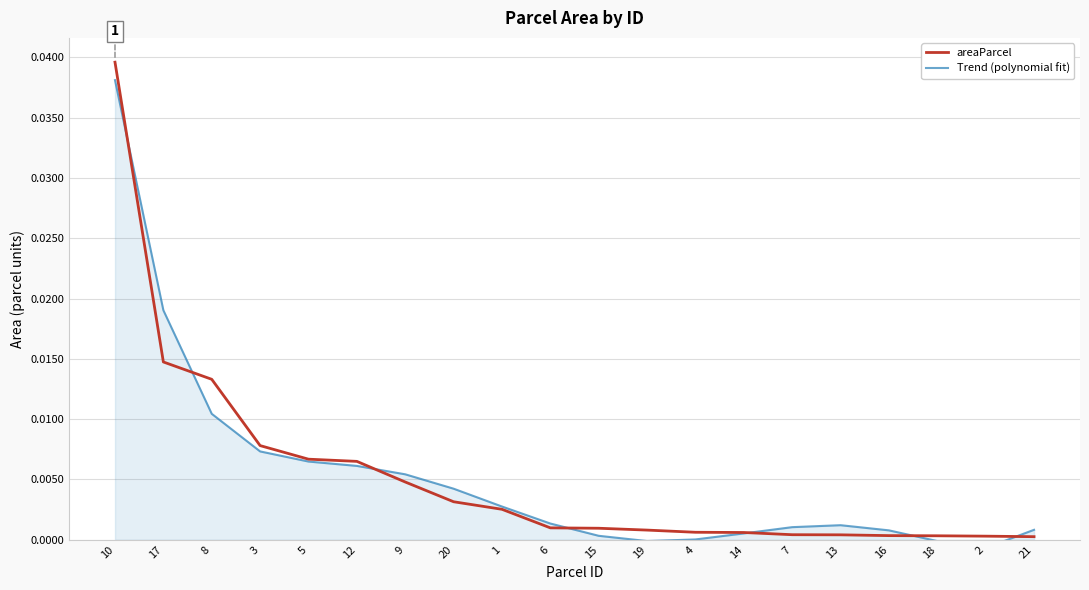

At which category is the sum across all series the highest?

10